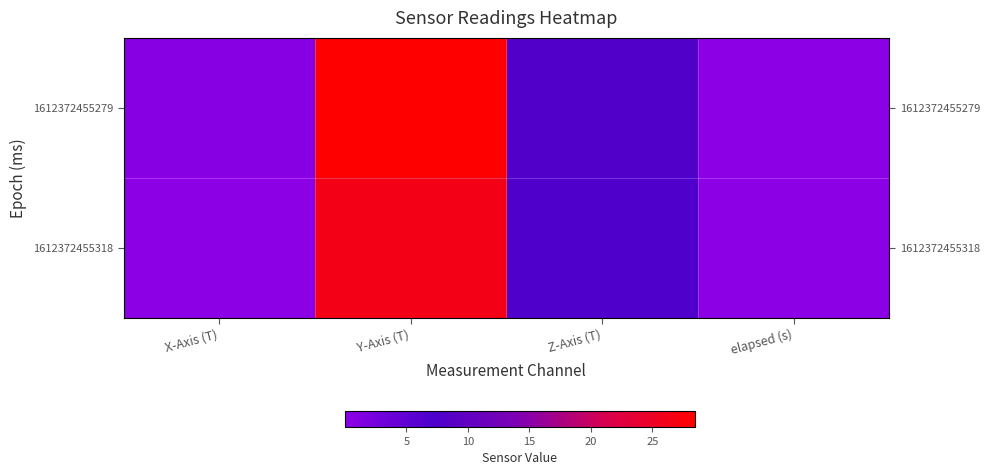

Which series has the widest spread of values?

1612372455279